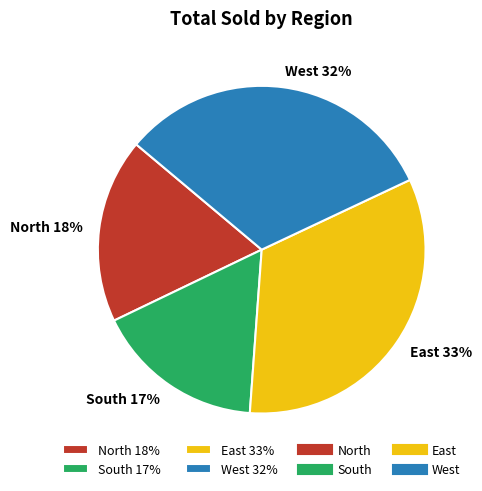

Is it true that North is 25% of the pie?

False